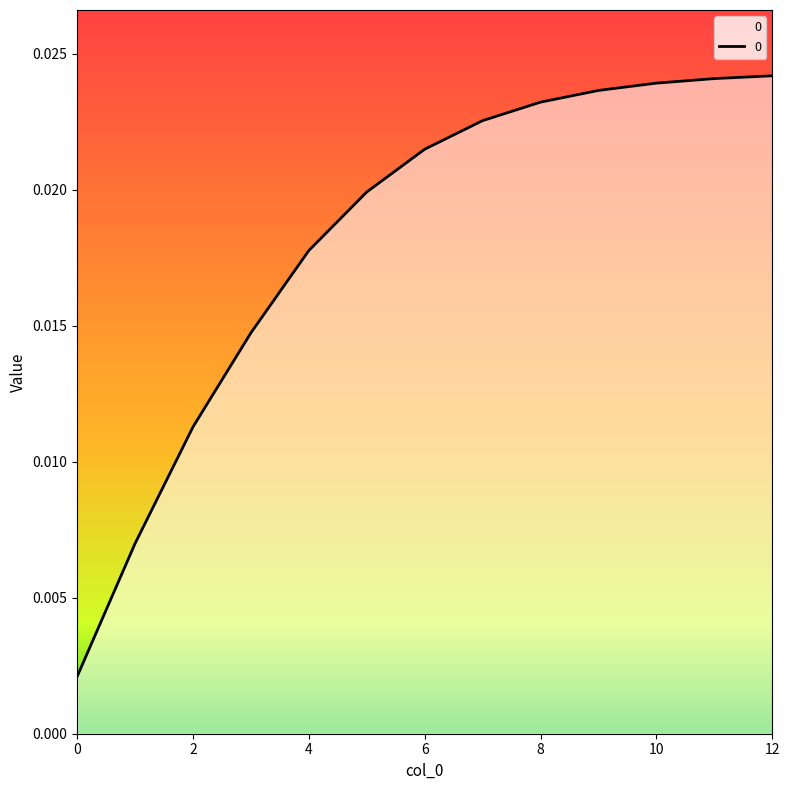

Does the chart have visible grid lines?

No